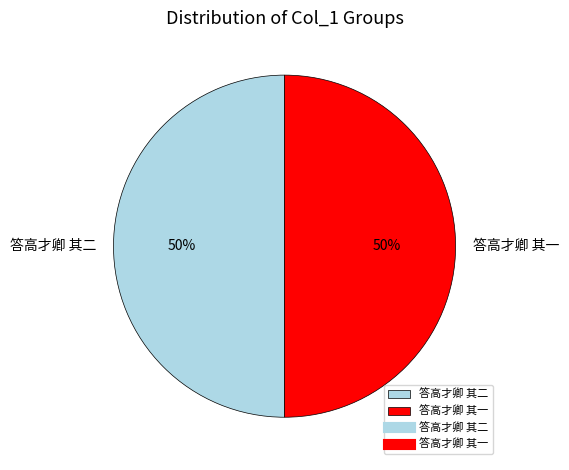

To the nearest percent, what portion does 答高才卿 其一 represent?

50%